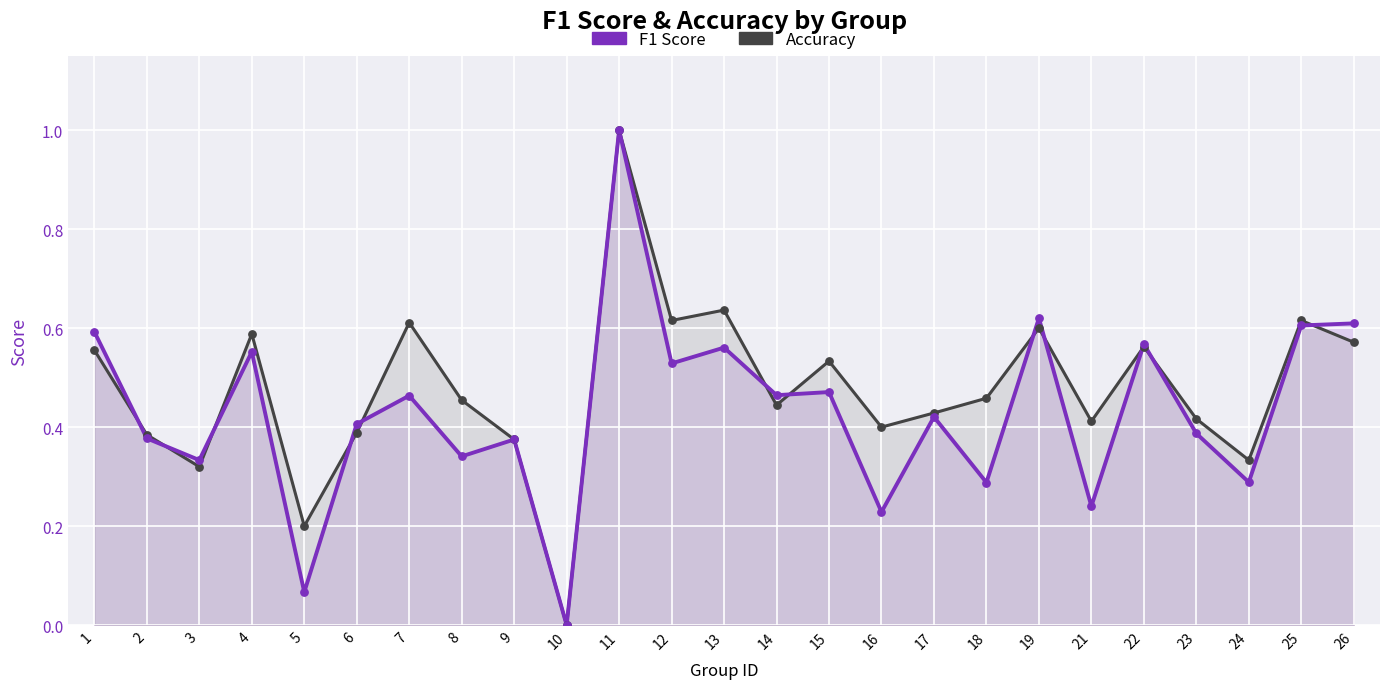

Which series has the largest total across all categories?

Accuracy